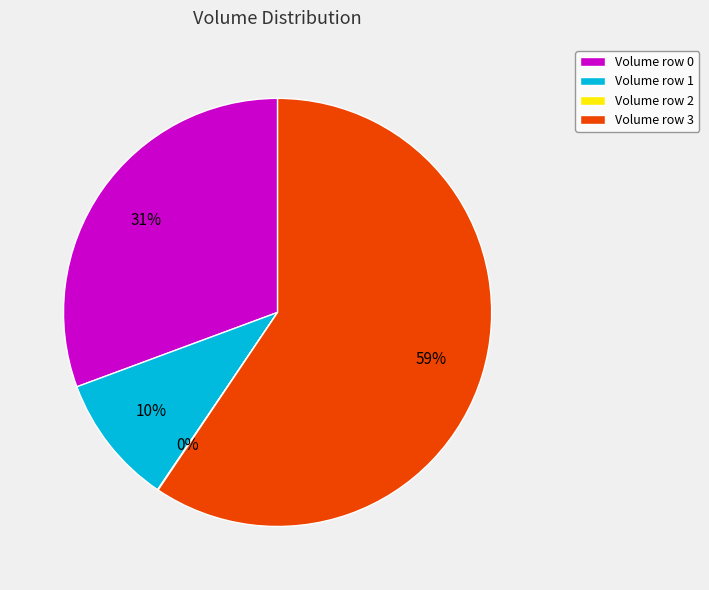

Approximately how many times larger is the value at Volume row 0 compared to Volume row 1?

3.1